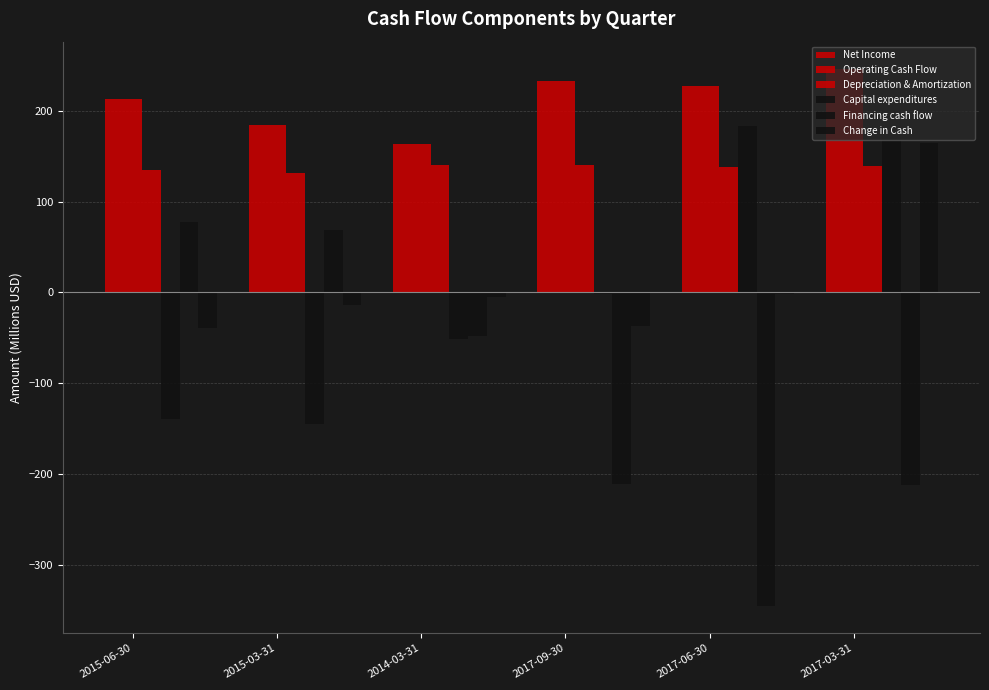

The Financing cash flow series shows -94.8 at 2017-09-30. True or false?

False